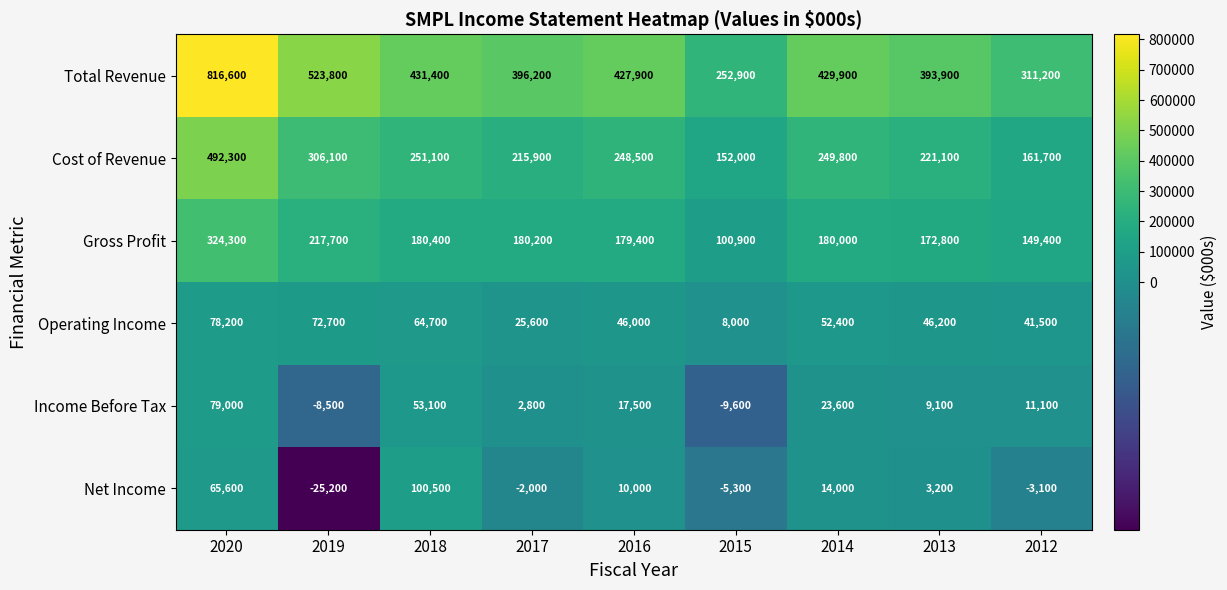

What is the highest value of the Gross Profit series?

324300